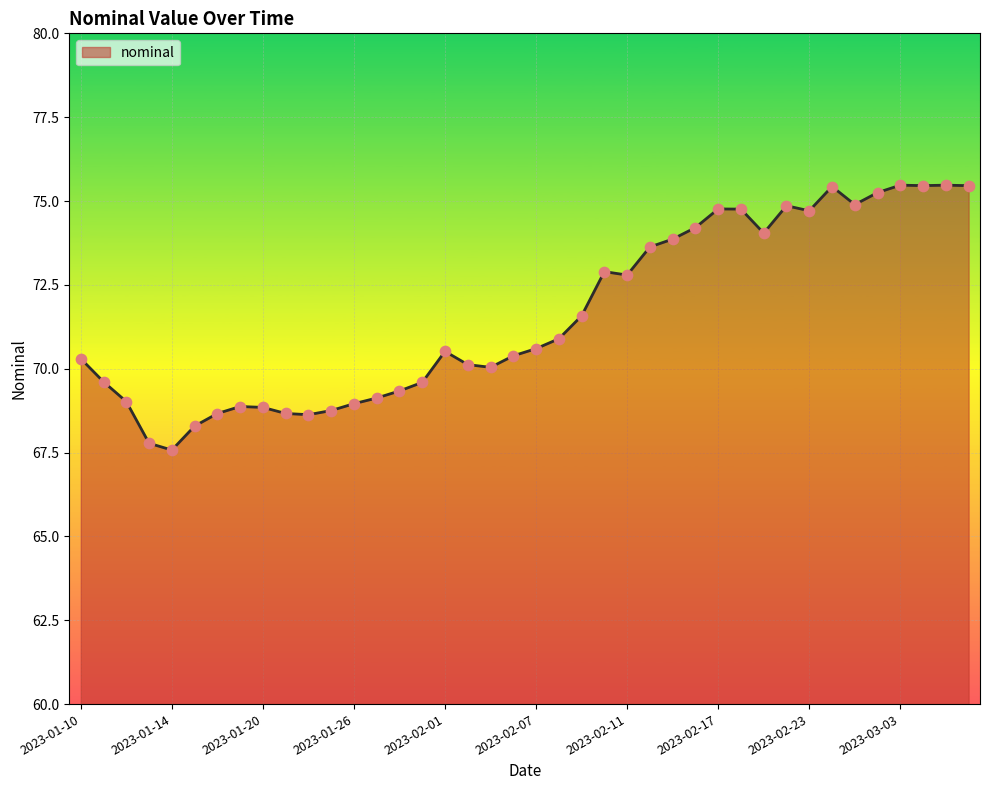

What is the smallest value displayed?

67.6